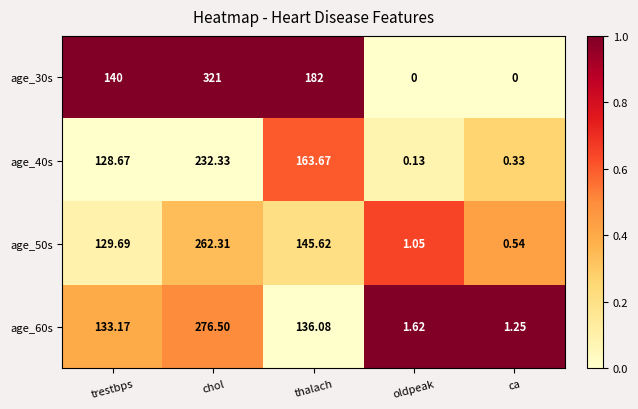

Which series has the largest total across all categories?

age_30s